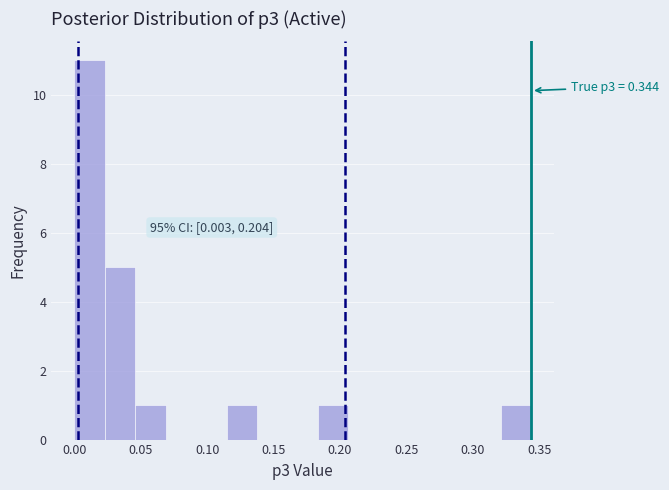

Over which range of the x-axis is the bar tallest?

0.000 to 0.025